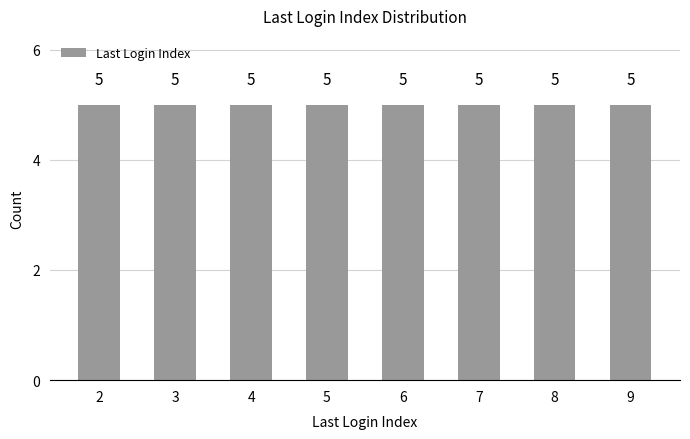

Does the chart contain stacked bars?

No